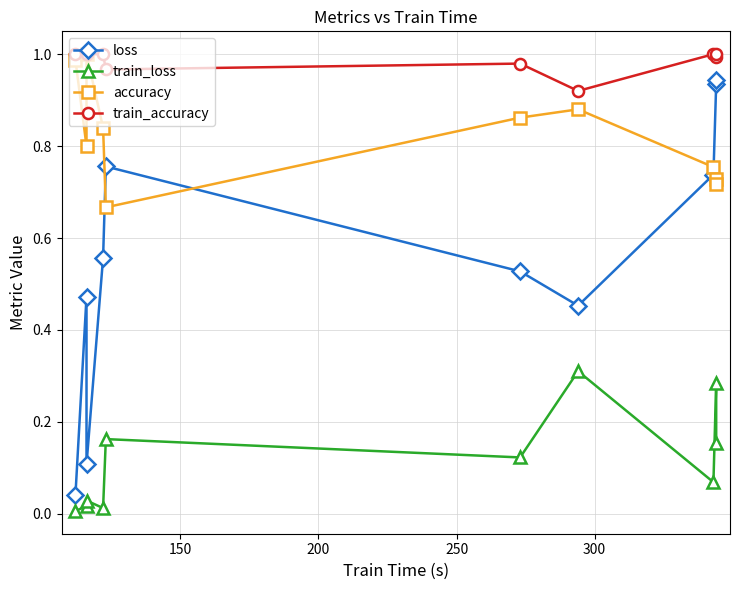

True or false: train_accuracy and train_loss cross at least once.

False